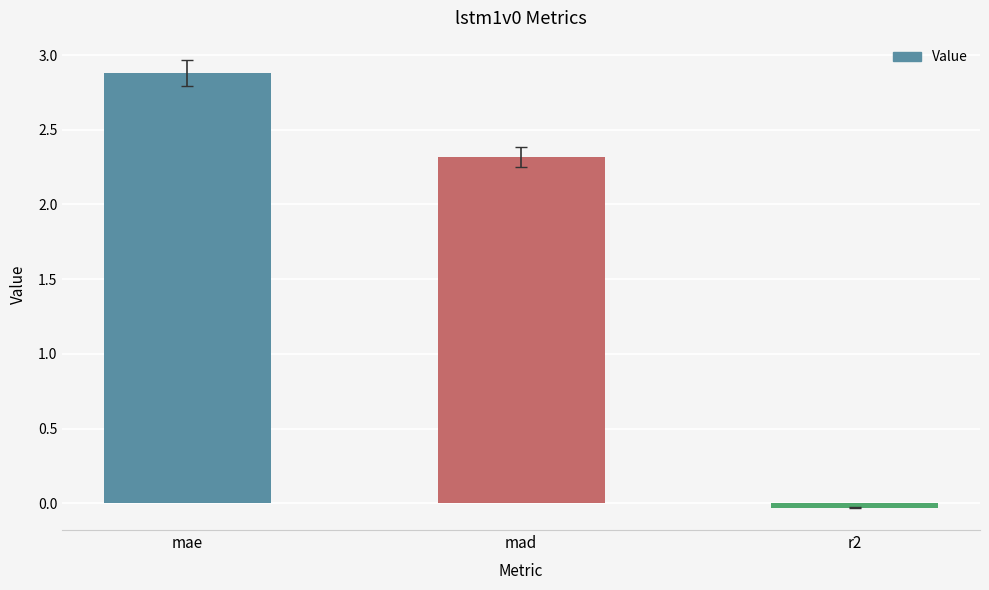

What is the difference between the maximum and minimum values?

2.9